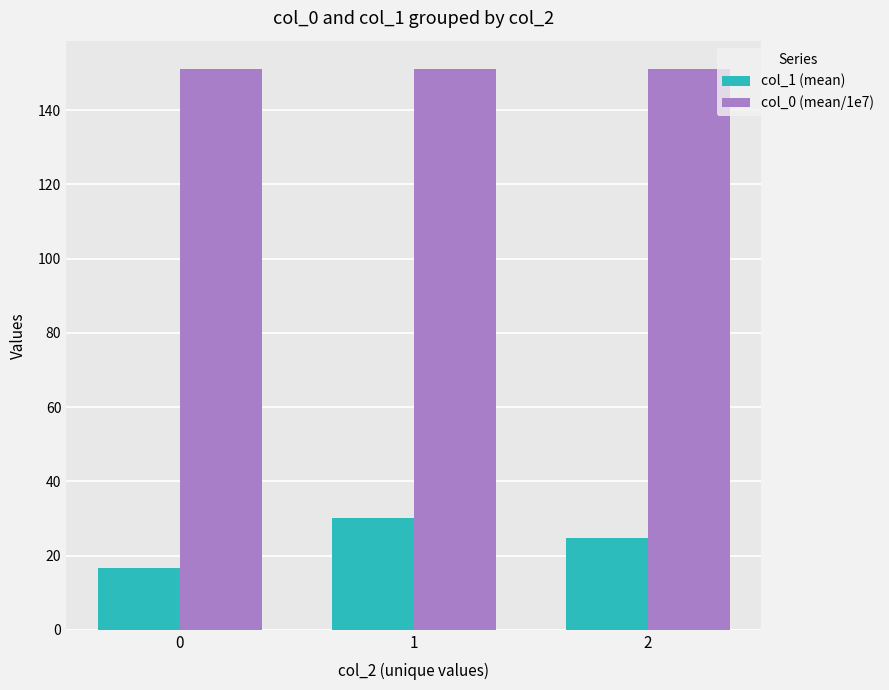

Which series changed the most between 0 and 2?

col_1 (mean)